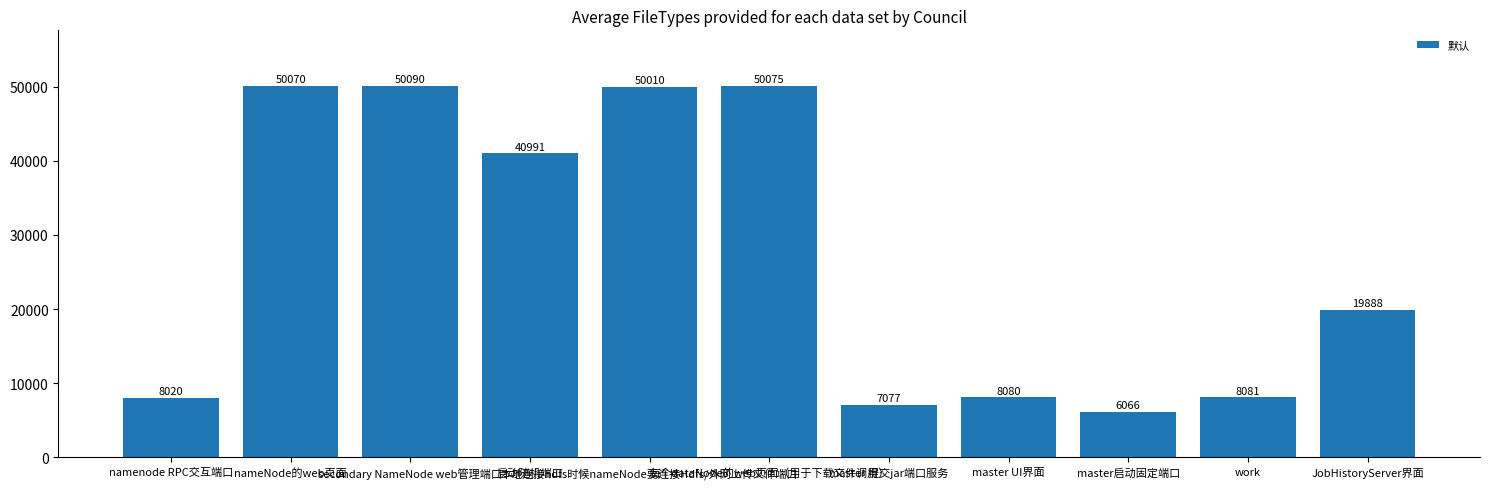

Which label corresponds to the largest value in the chart?

secondary NameNode web管理端口